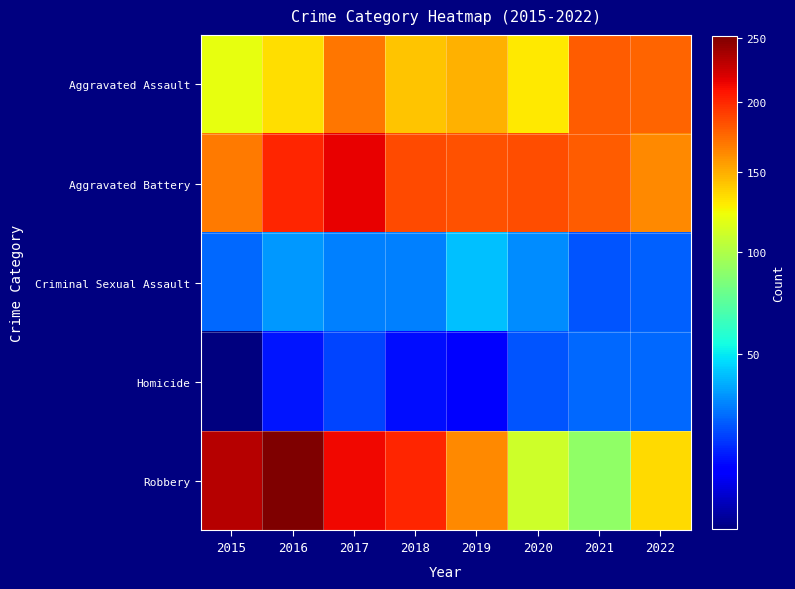

Count the number of data series in this chart.

5